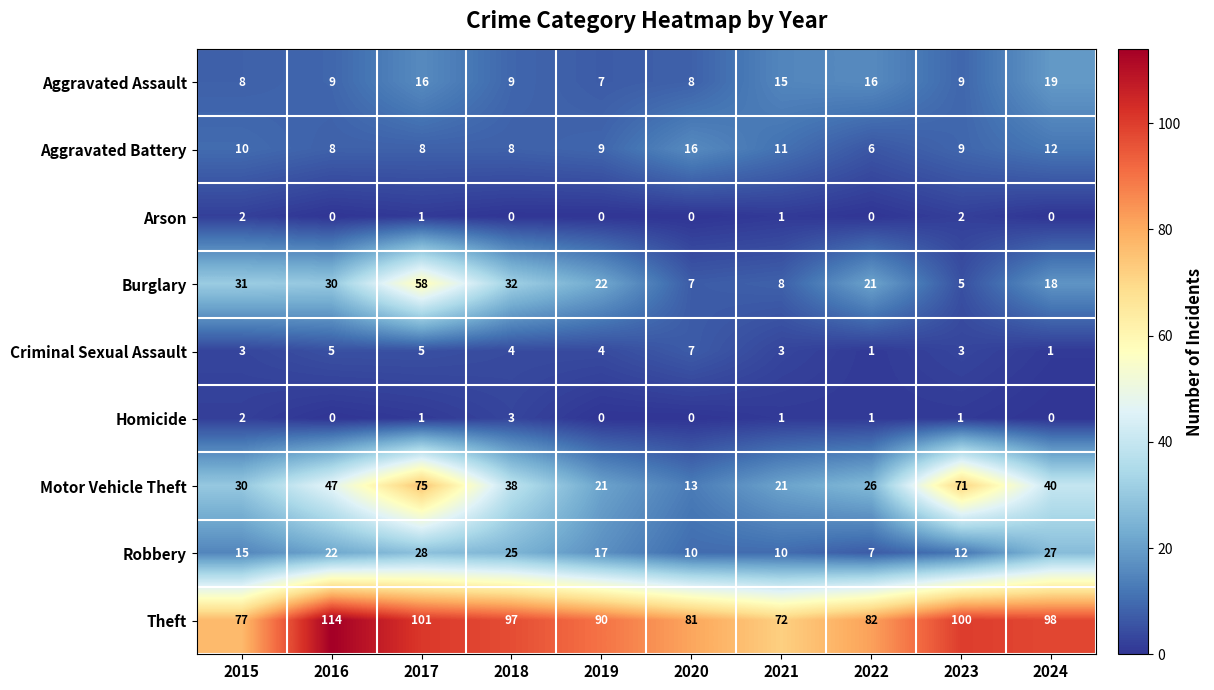

Which series has the widest spread of values?

Motor Vehicle Theft